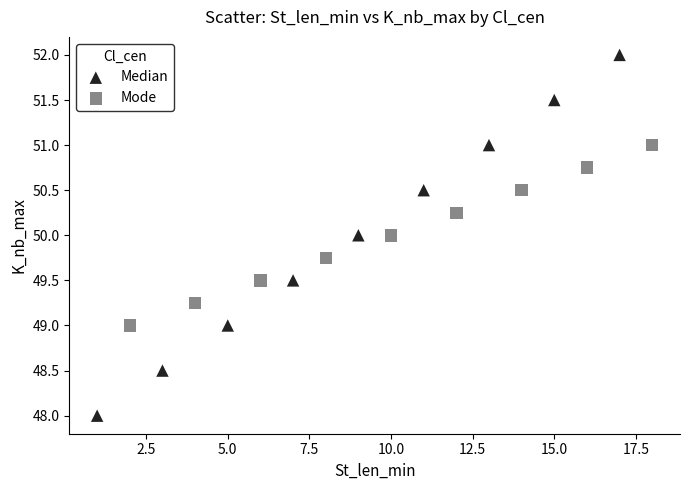

Which series has the largest Y range (max minus min)?

Median